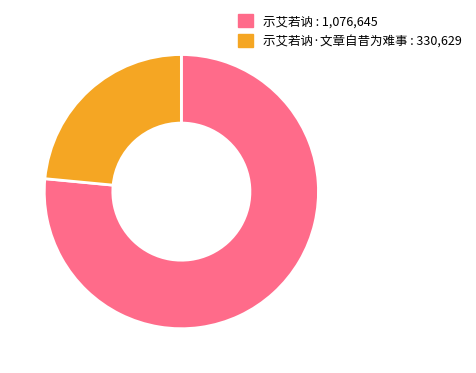

Is there a majority slice in this chart?

Yes